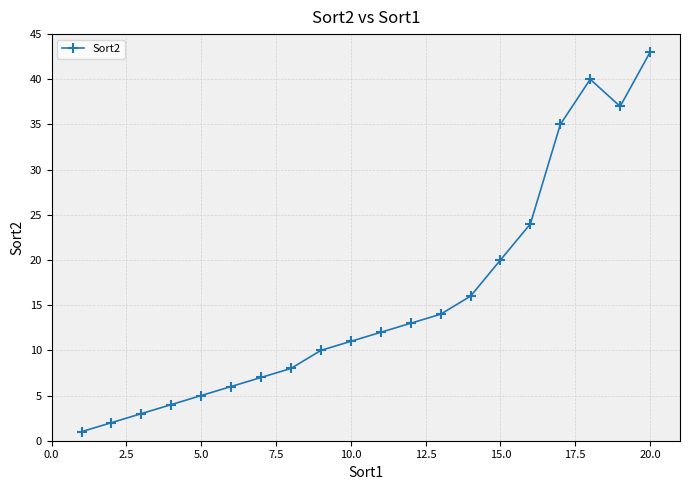

What is the greatest value displayed?

43